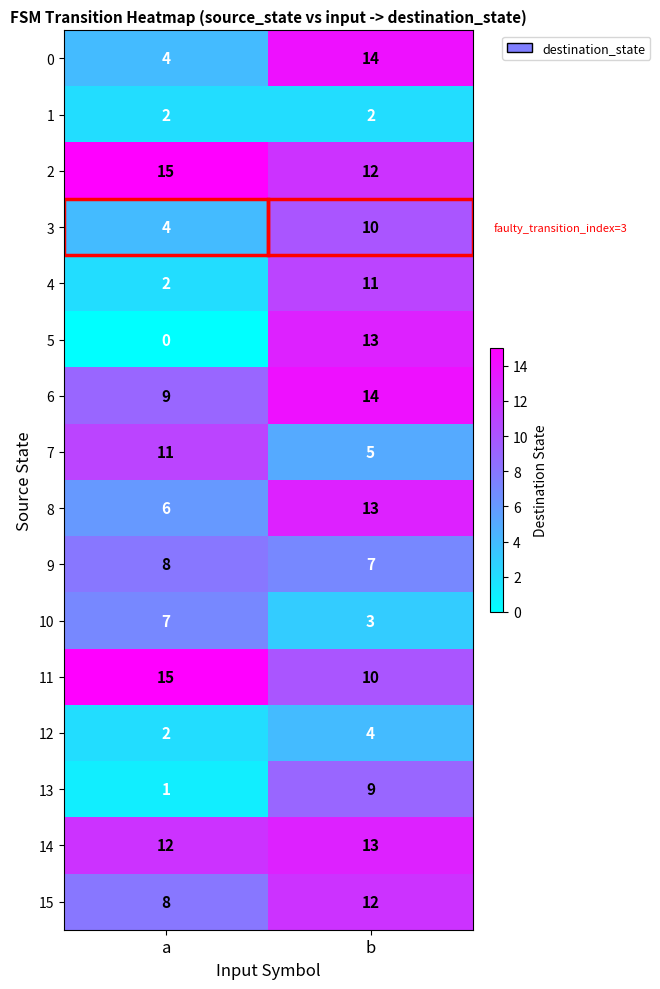

True or false: 13 has a value of 15 at b.

False